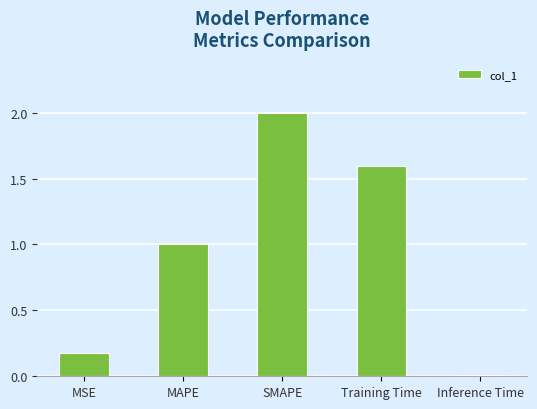

What is the value of the 4th bar from the left?

1.6